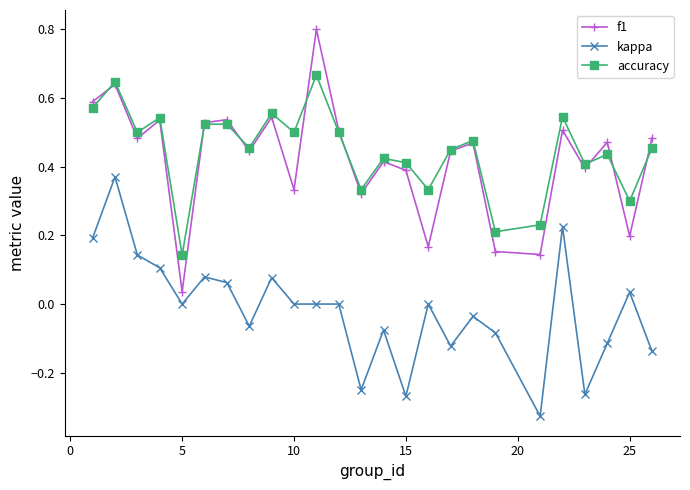

How many lines are shown in the chart?

3